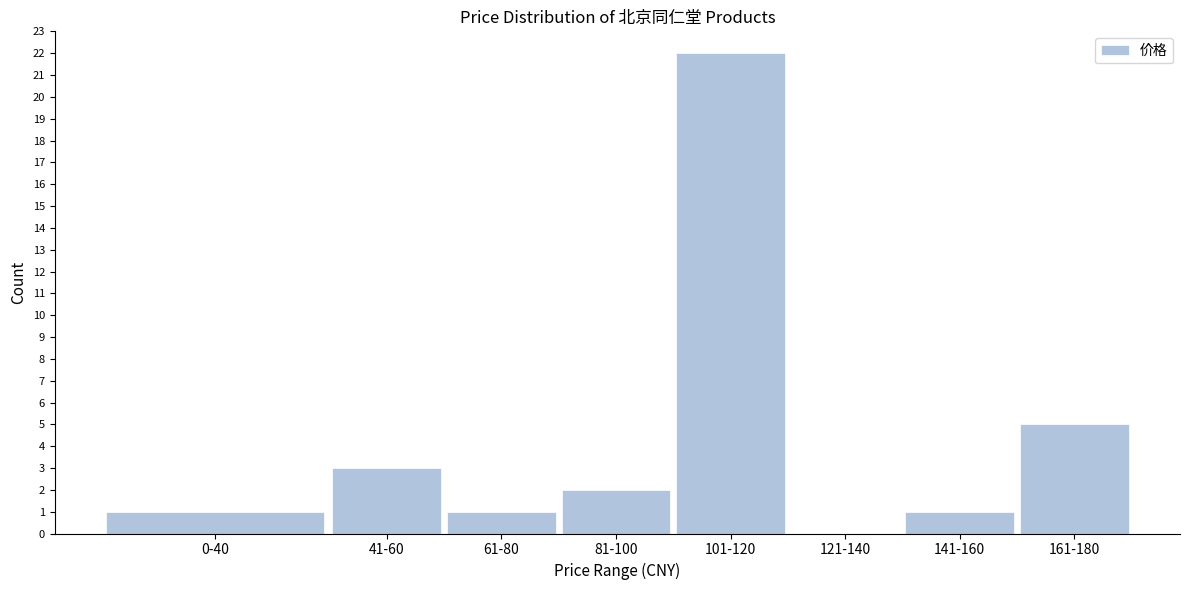

Reading left to right, extract all data points from this chart.

0-40=1	41-60=3	61-80=1	81-100=2	101-120=22	121-140=0	141-160=1	161-180=5